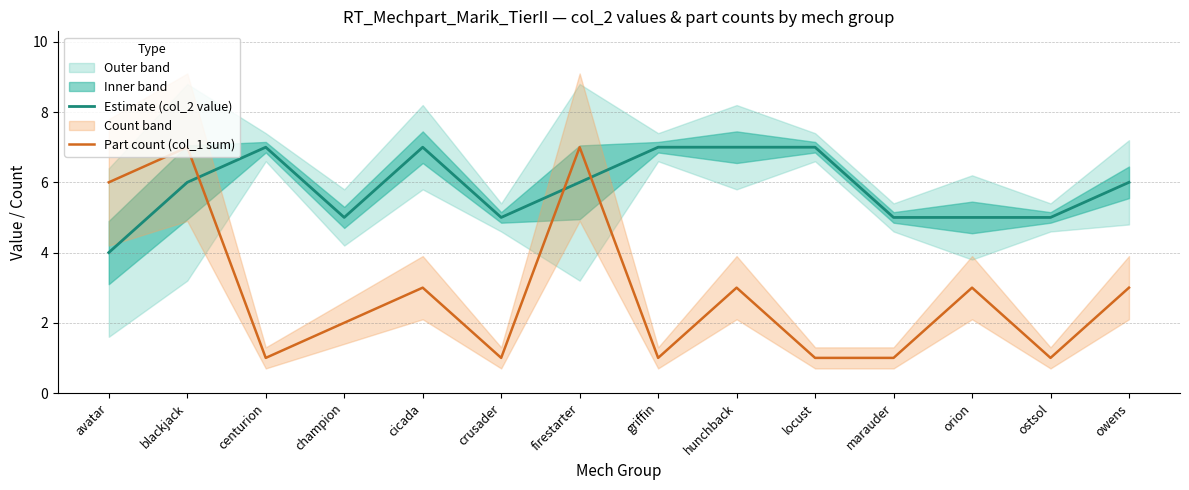

What is the label of the 4th point from the left?

champion